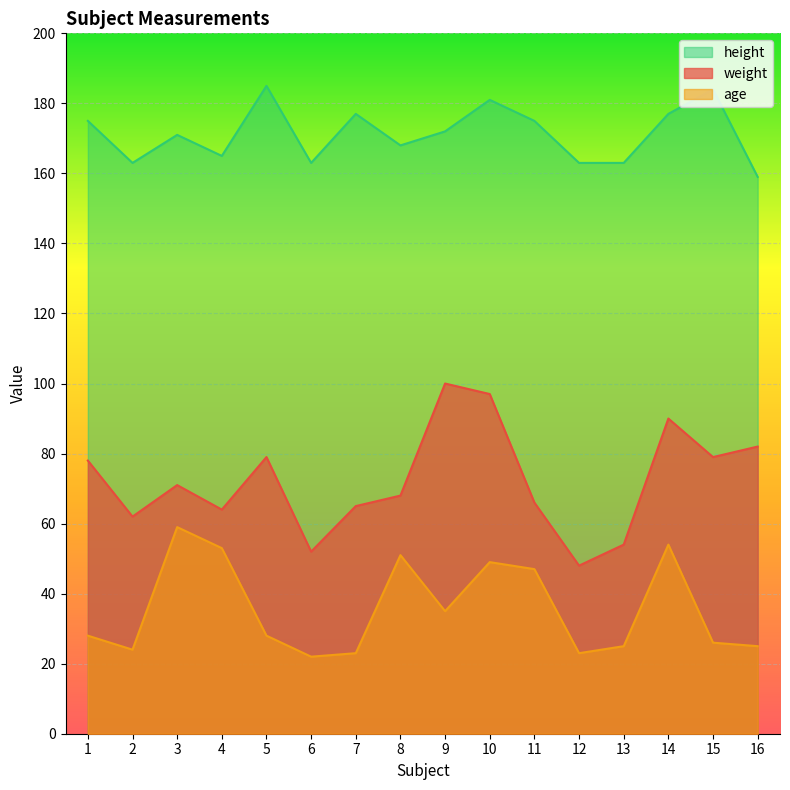

How many distinct data groups are displayed?

3